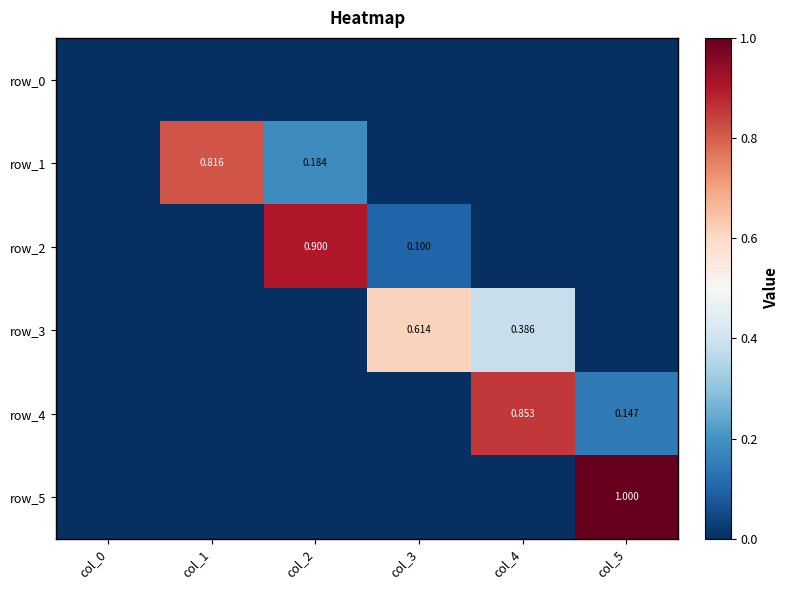

Reading right to left, what are all the values shown in this chart?

row_0: col_5=0.0	col_4=0.0	col_3=0.0	col_2=0.0	col_1=0.0	col_0=0.0
row_1: col_5=0.0	col_4=0.0	col_3=0.0	col_2=0.2	col_1=0.8	col_0=0.0
row_2: col_5=0.0	col_4=0.0	col_3=0.1	col_2=0.9	col_1=0.0	col_0=0.0
row_3: col_5=0.0	col_4=0.4	col_3=0.6	col_2=0.0	col_1=0.0	col_0=0.0
row_4: col_5=0.1	col_4=0.9	col_3=0.0	col_2=0.0	col_1=0.0	col_0=0.0
row_5: col_5=1.0	col_4=0.0	col_3=0.0	col_2=0.0	col_1=0.0	col_0=0.0